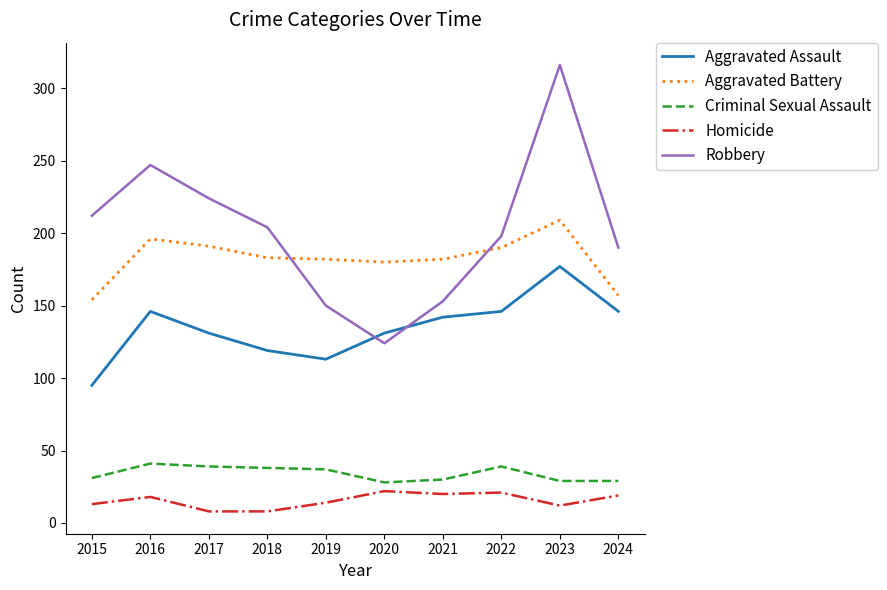

The Robbery series shows 356 at 2015. True or false?

False